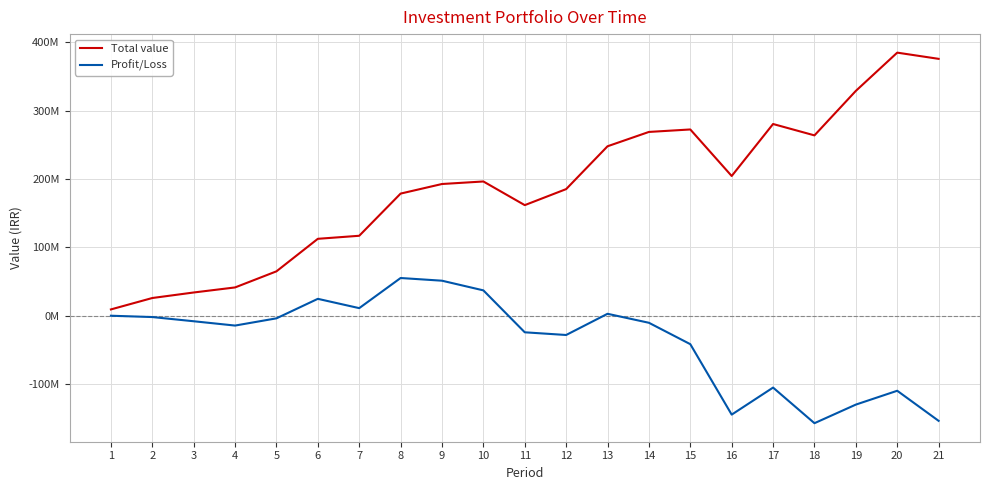

True or false: Profit/Loss and Total value cross at least once.

False